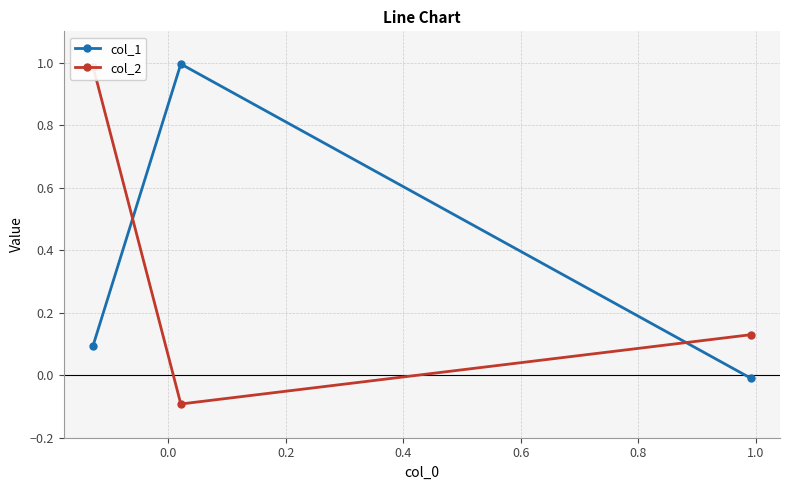

How many values in col_1 are below zero?

1